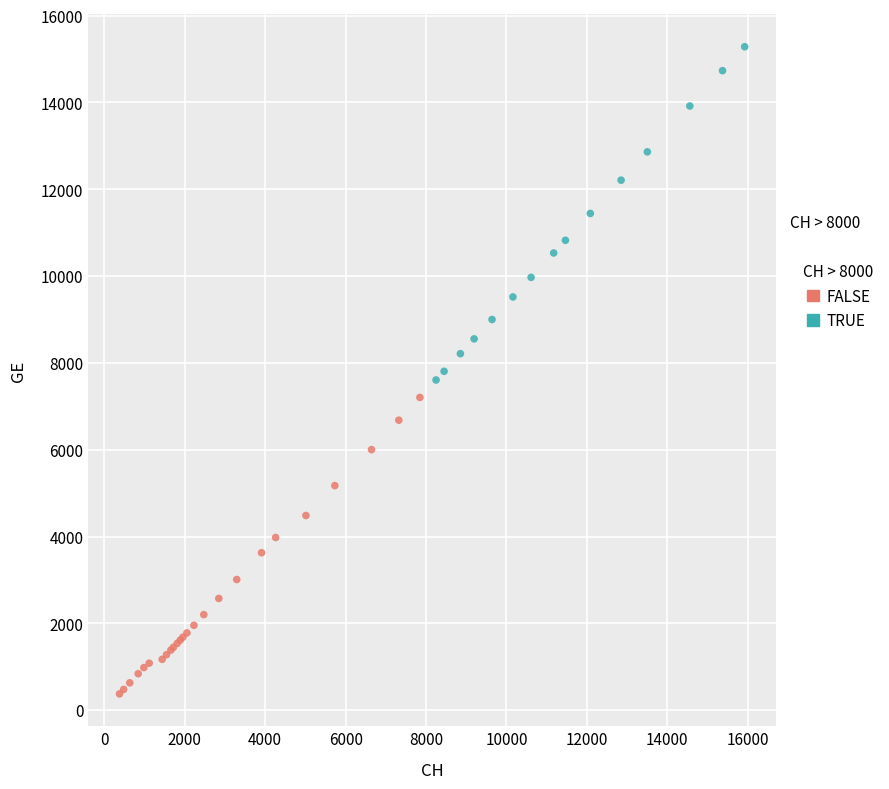

Which series reaches the maximum Y coordinate?

TRUE